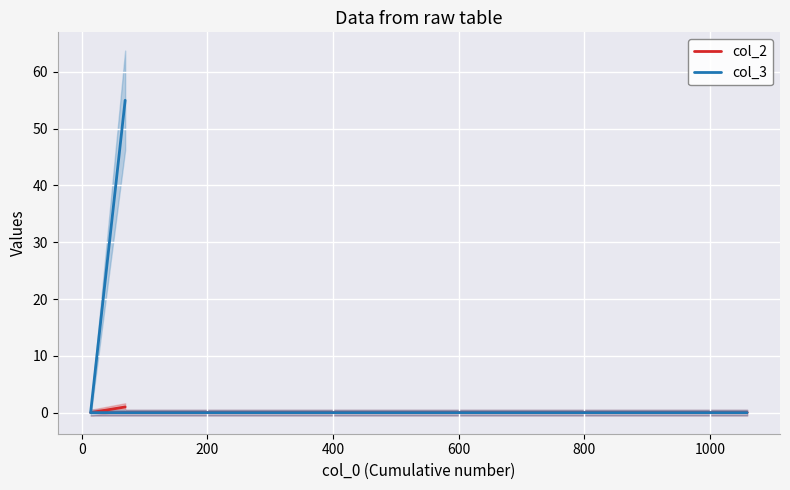

Rank the series at 0 from highest to lowest value.

col_2, col_3